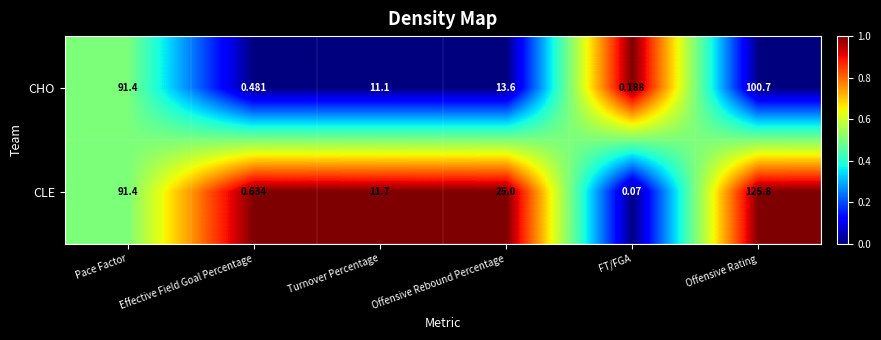

At which label does CHO reach its minimum?

FT/FGA